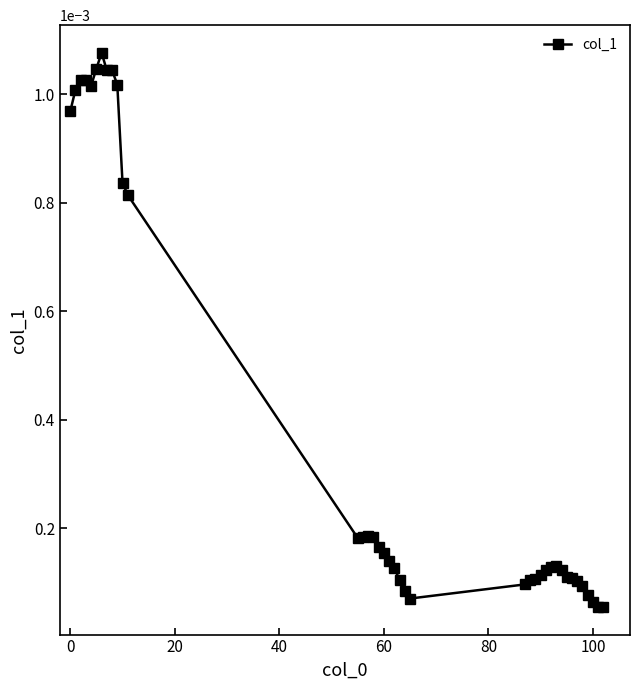

True or false: there are more than 0 points higher than both neighbors.

True